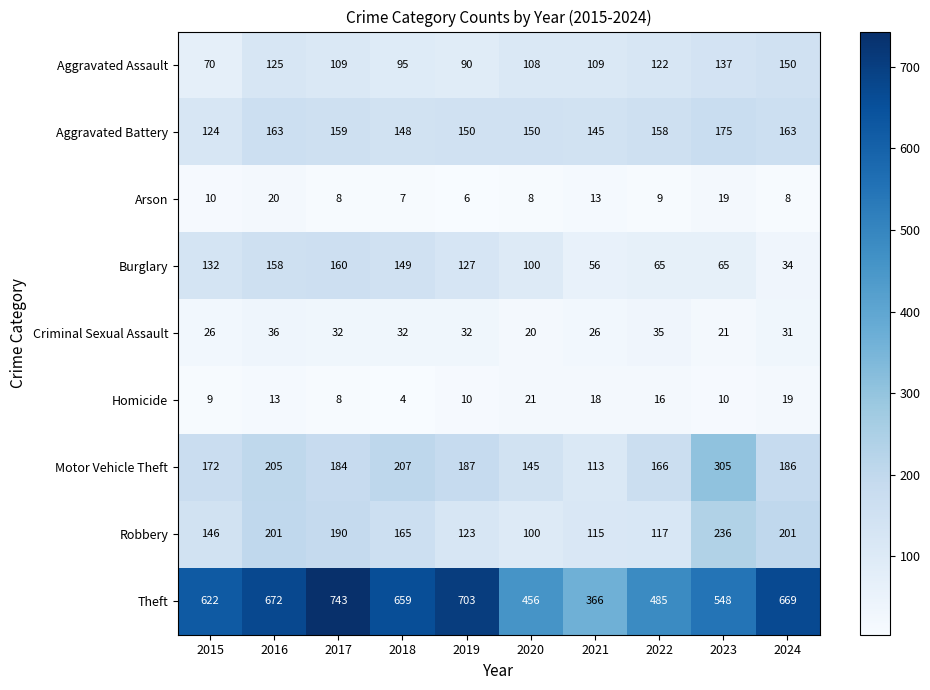

List the labels in order of Theft value, smallest first.

2021, 2020, 2022, 2023, 2015, 2018, 2024, 2016, 2019, 2017